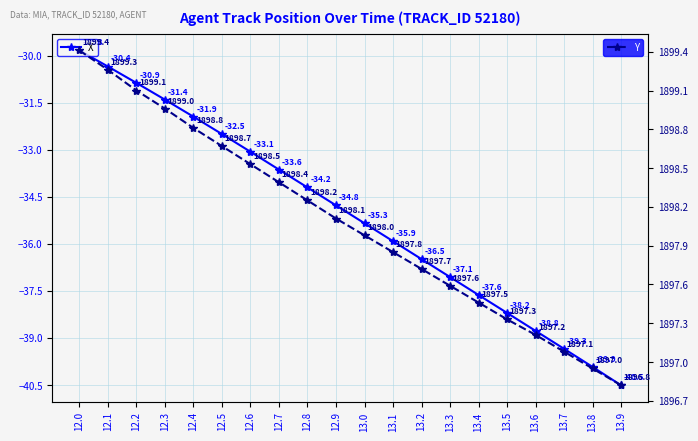

The Y series shows 1897.7 at 13.2. True or false?

True